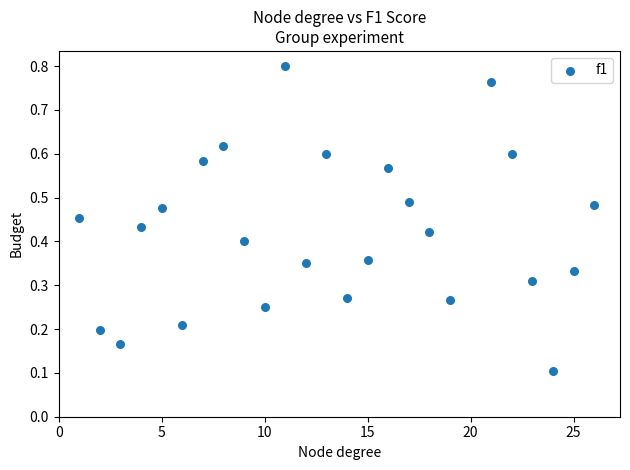

What is the range of X values (max minus min)?

25.0